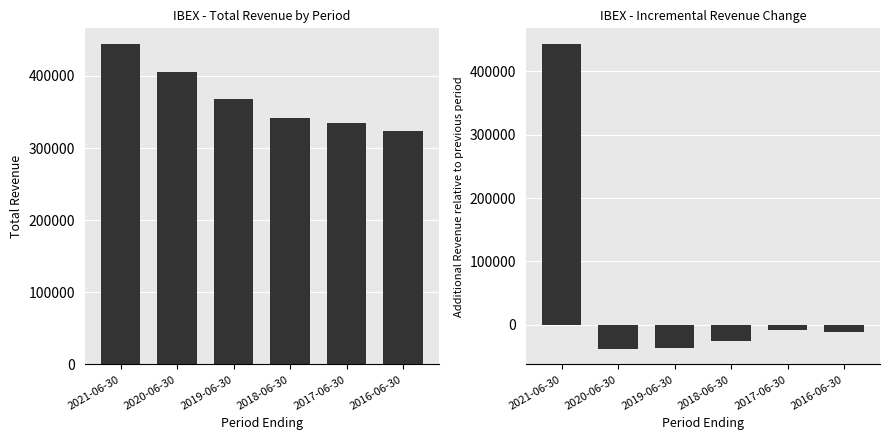

How many data points in Incremental Revenue are above -10800?

2